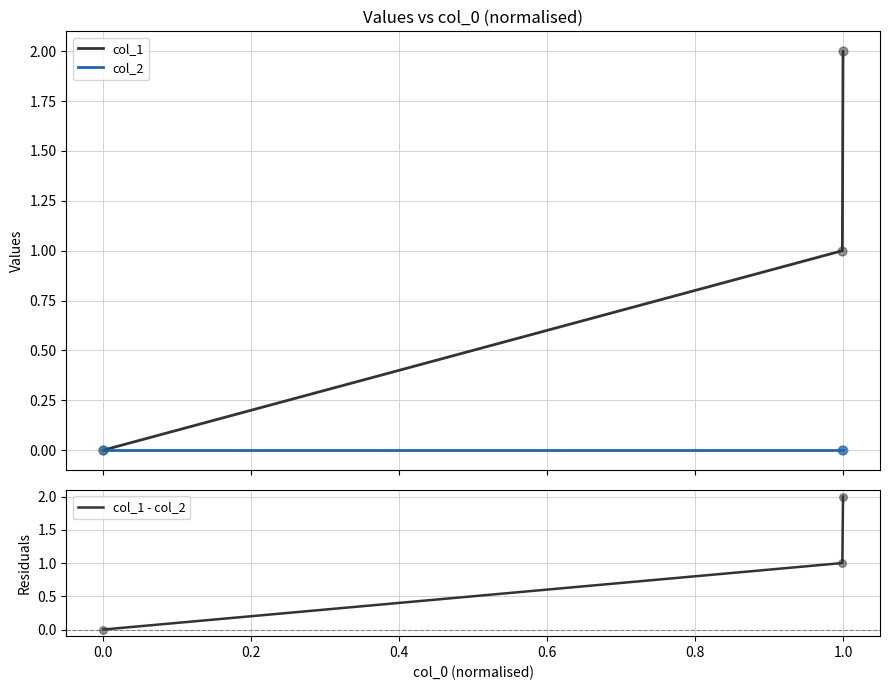

Which series has the widest spread of Y values?

col_1